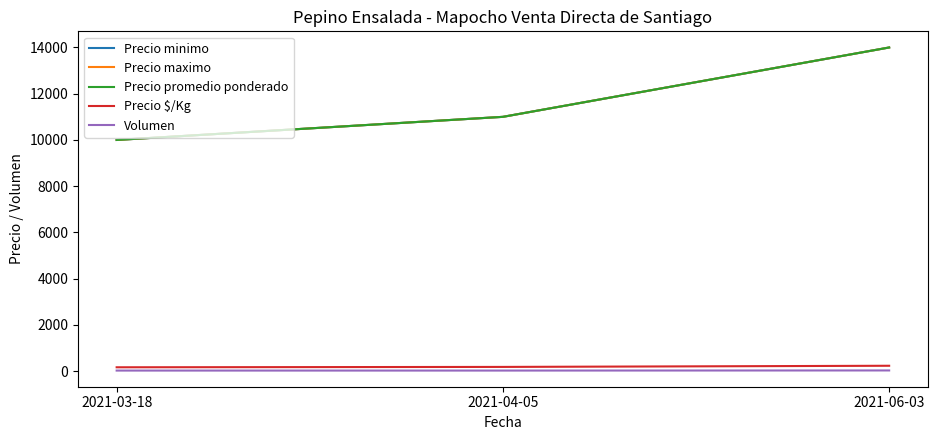

Does the chart display data point markers on the line(s)?

No